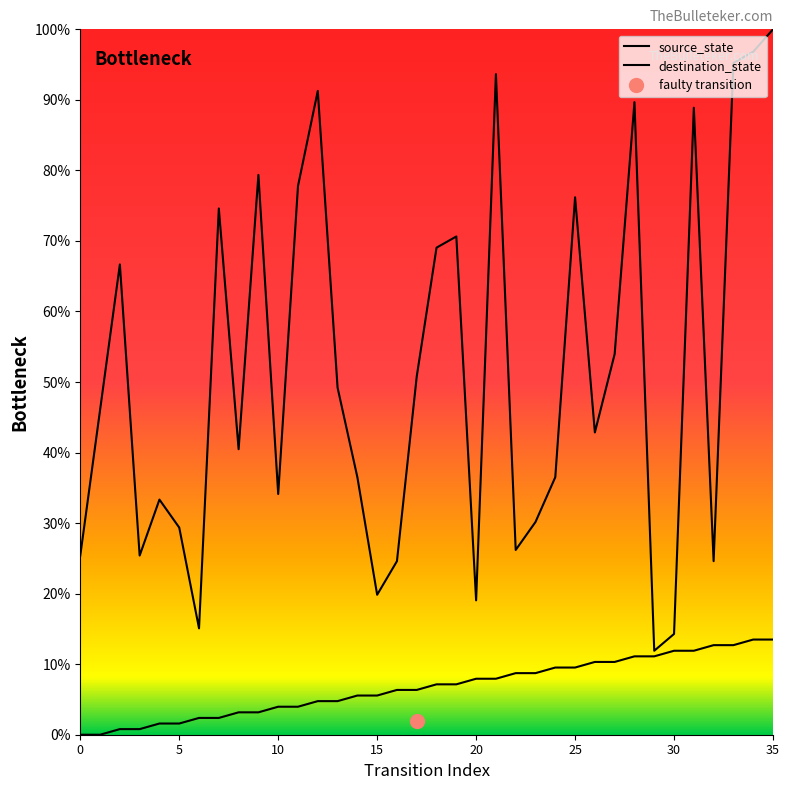

True or false: destination_state has more than 2 points higher than both neighbors.

True